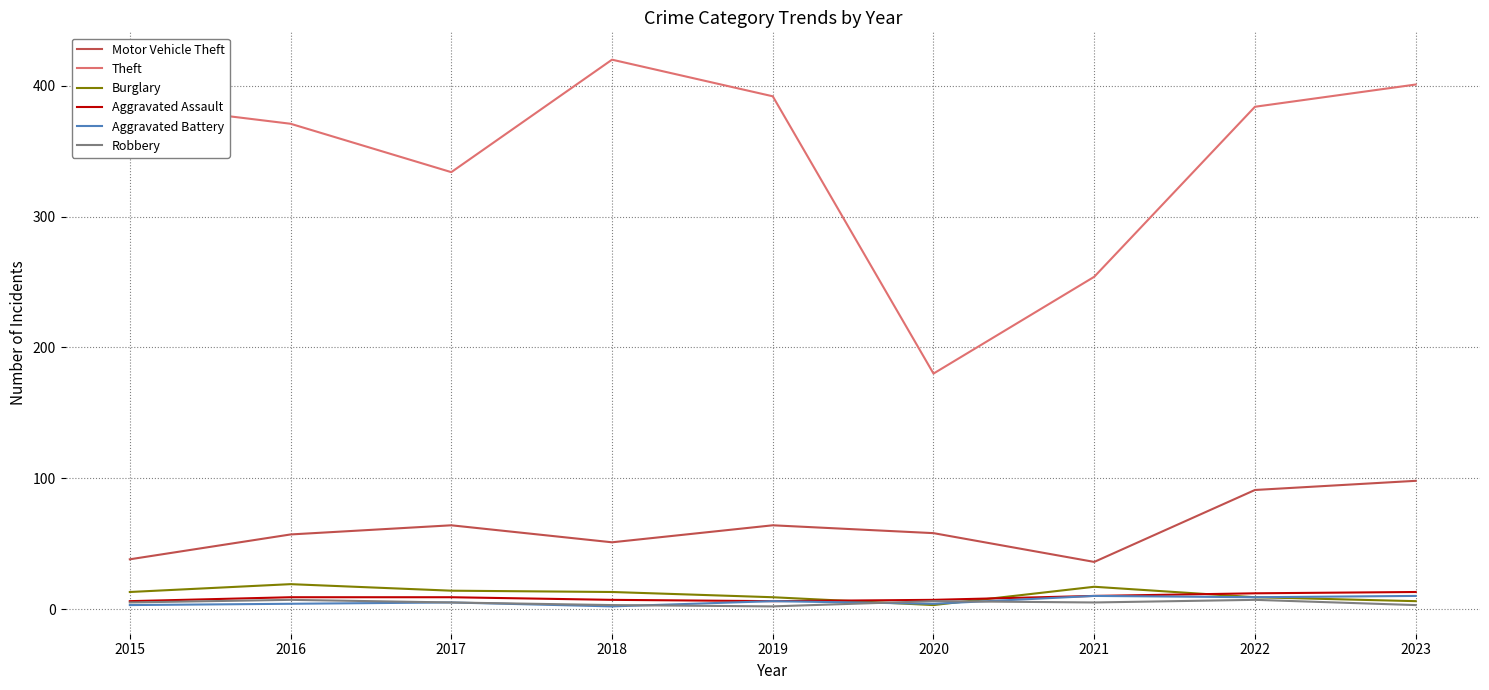

What is the difference between the maximum and minimum values in the Burglary series?

16